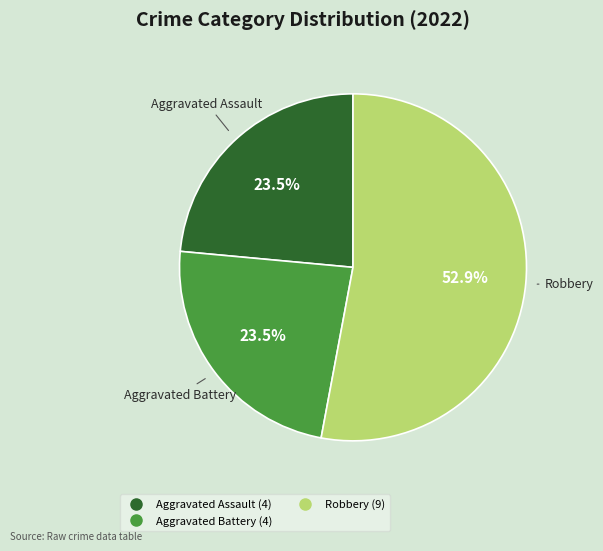

Is there a majority slice in this chart?

Yes